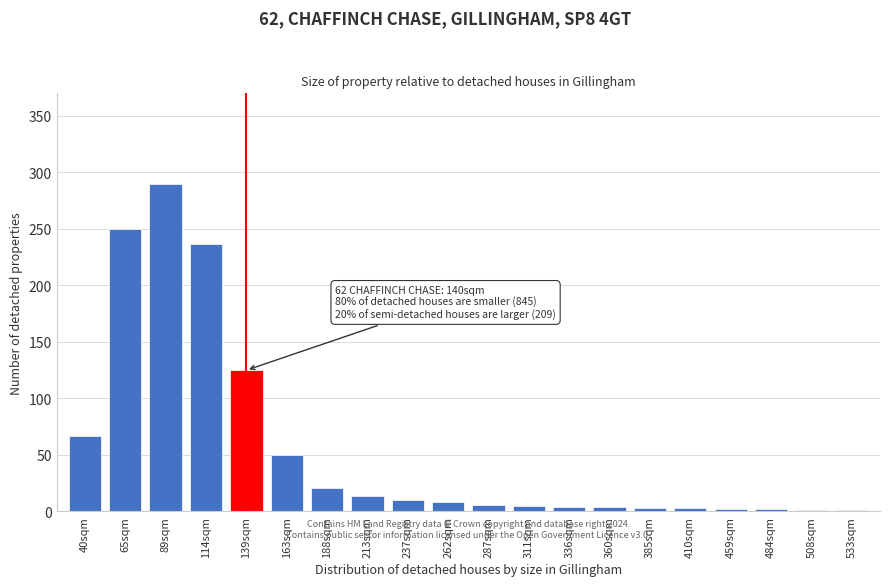

Which category has the highest value across all series?

89sqm